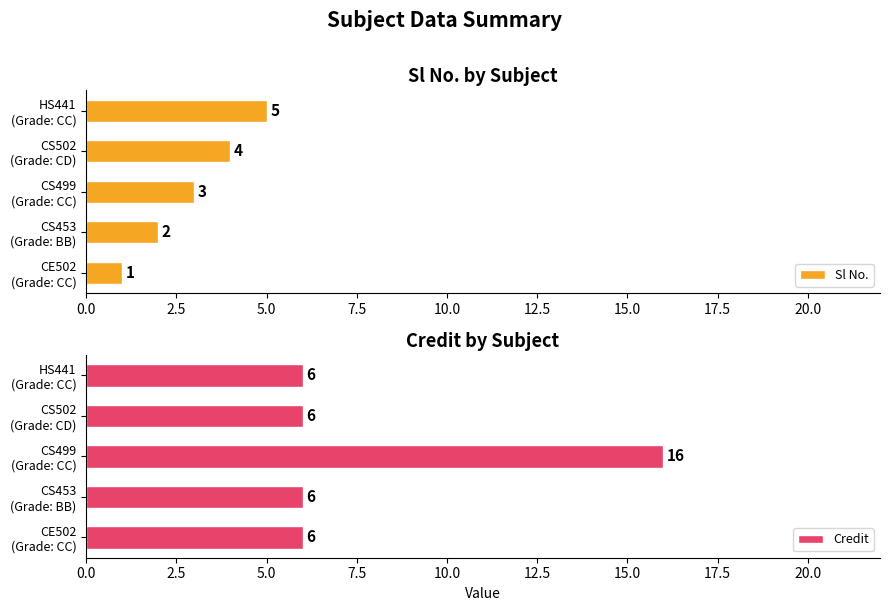

List the labels in order of Sl No. value, largest first.

HS441
(Grade: CC), CS502
(Grade: CD), CS499
(Grade: CC), CS453
(Grade: BB), CE502
(Grade: CC)